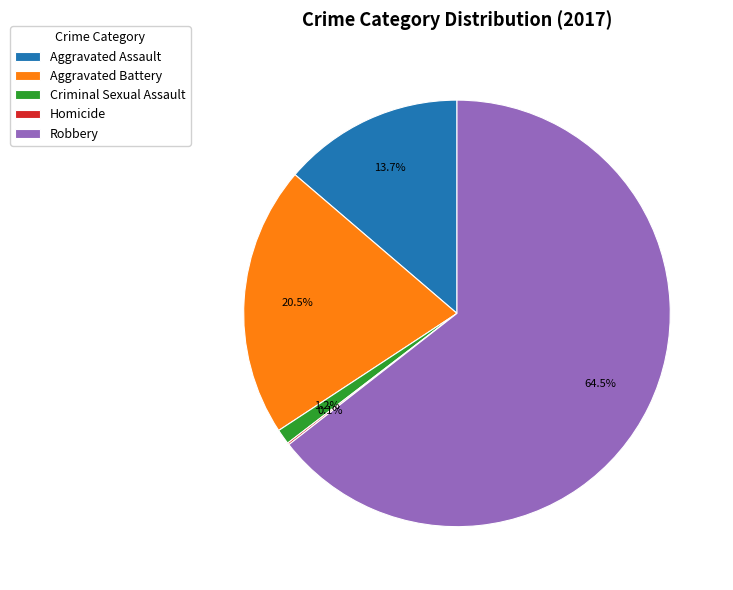

What percentage is NOT represented by Criminal Sexual Assault?

98.8%